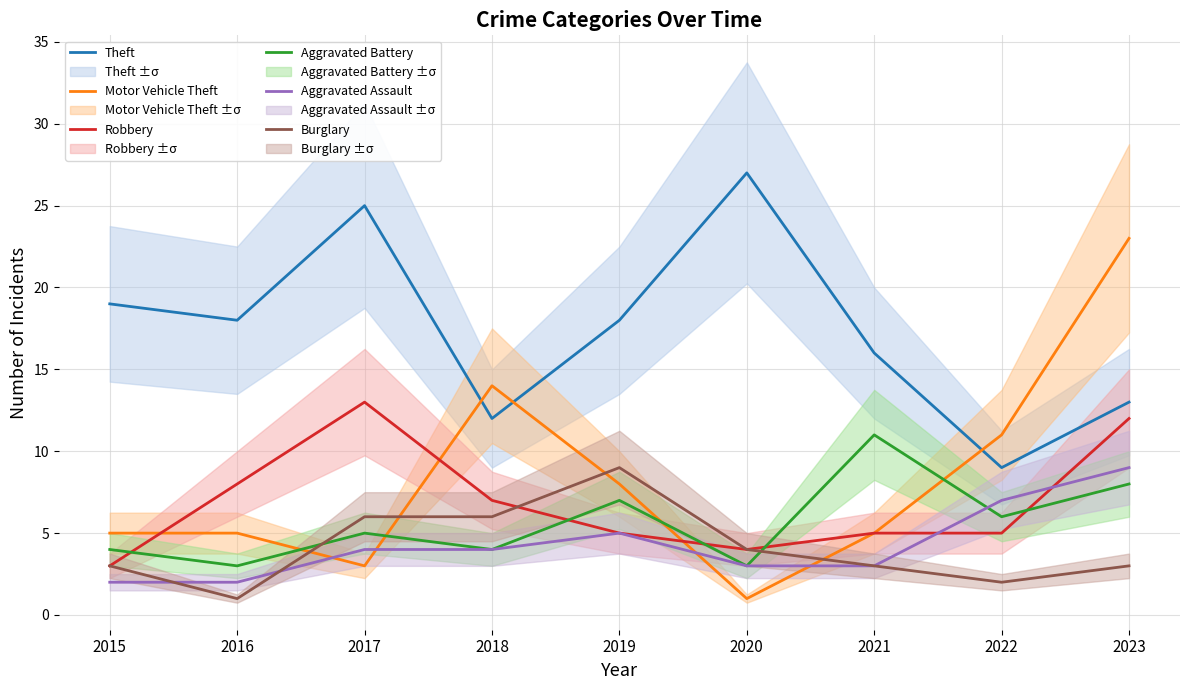

What are all the series names shown in the legend?

Theft, Motor Vehicle Theft, Robbery, Aggravated Battery, Aggravated Assault, Burglary